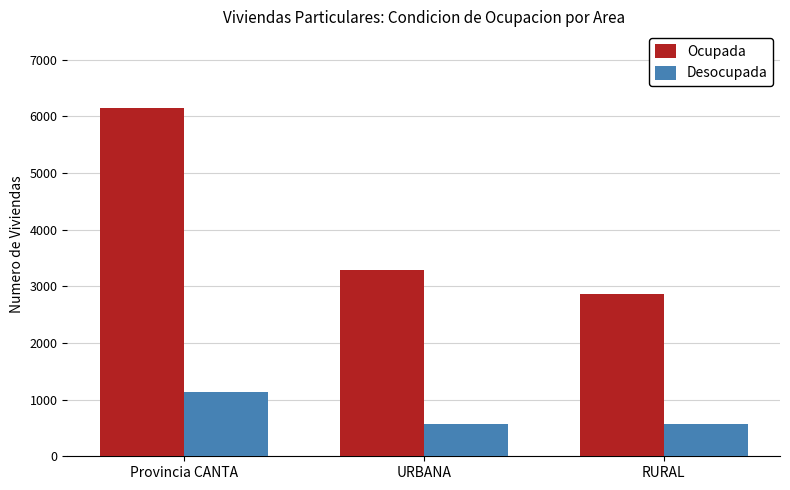

Count the Ocupada values in the range 2863 to 6147.

3